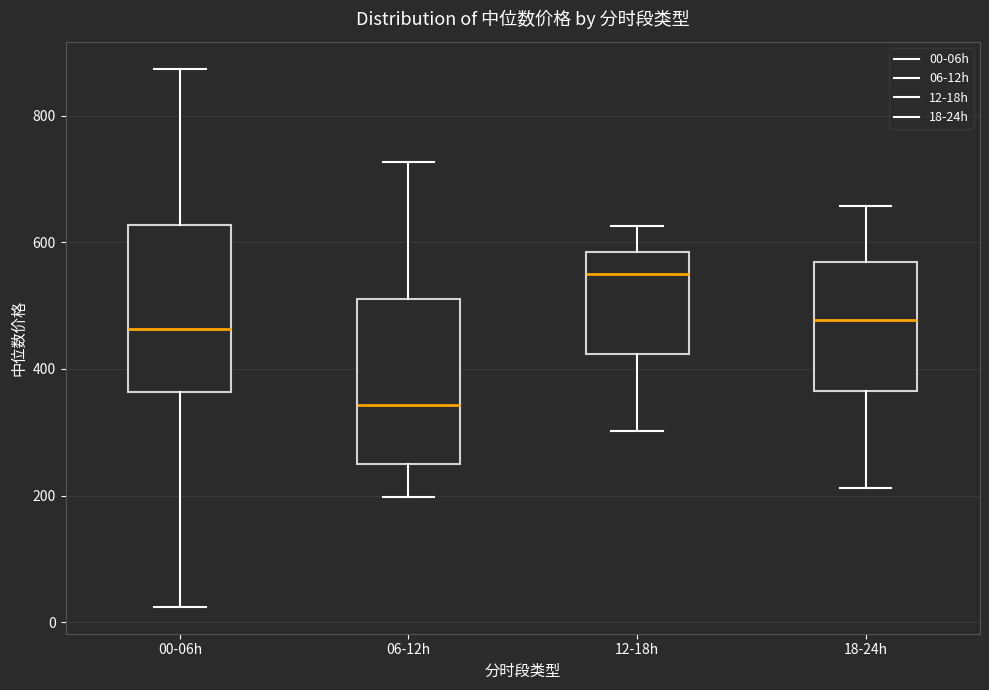

Reading left to right, transcribe this box plot: for each box, give where its median line is, the range the box spans, and where its two whiskers end, as read against the y-axis. The values are not printed on the chart, so give them approximately, as read against the axis.

00-06h: median 460, box 360 to 620, whiskers 20 to 880
06-12h: median 340, box 240 to 500, whiskers 200 to 720
12-18h: median 540, box 420 to 580, whiskers 300 to 620
18-24h: median 480, box 360 to 560, whiskers 220 to 660